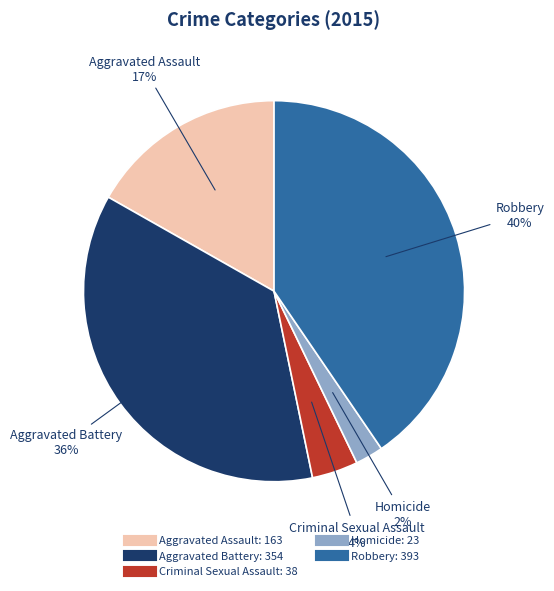

Which slice is the smallest?

Homicide